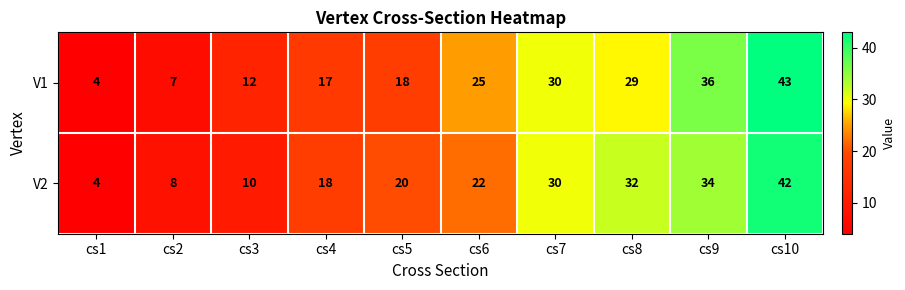

What is the total value across all series at cs2?

15